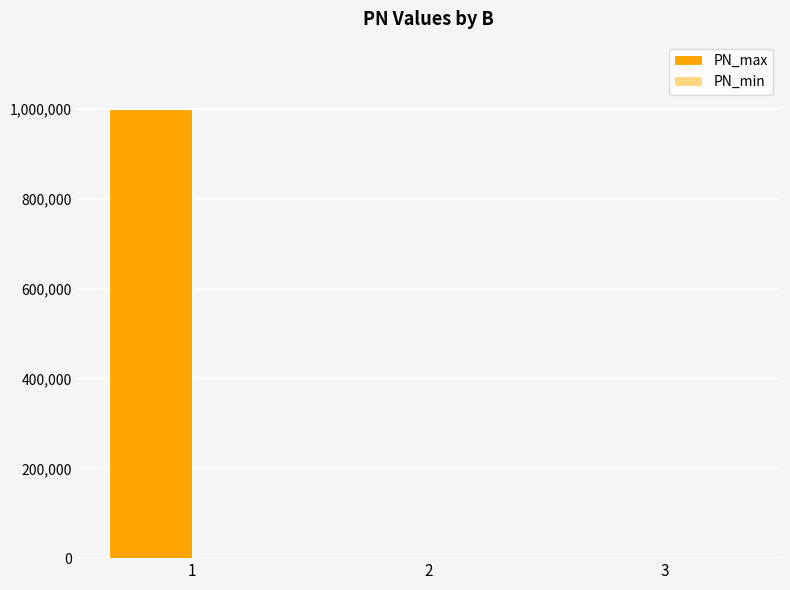

Reading left to right, list all the values displayed in this chart.

1=1000000	2=0	3=0